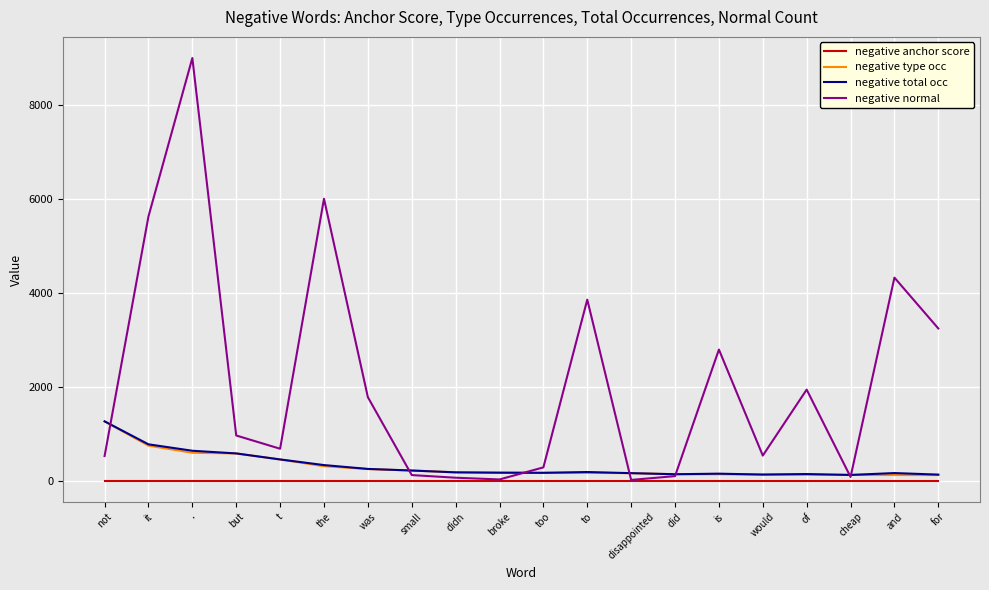

Count the number of categories in the chart.

20